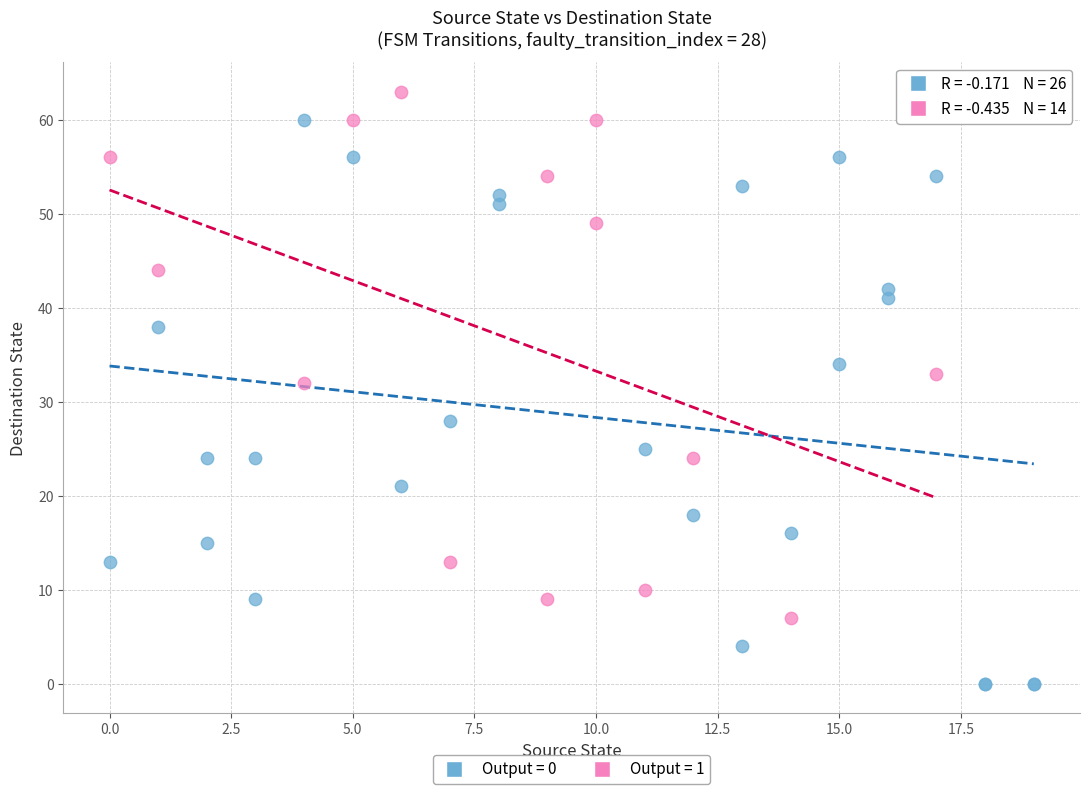

Which series reaches the minimum Y coordinate?

Output = 0